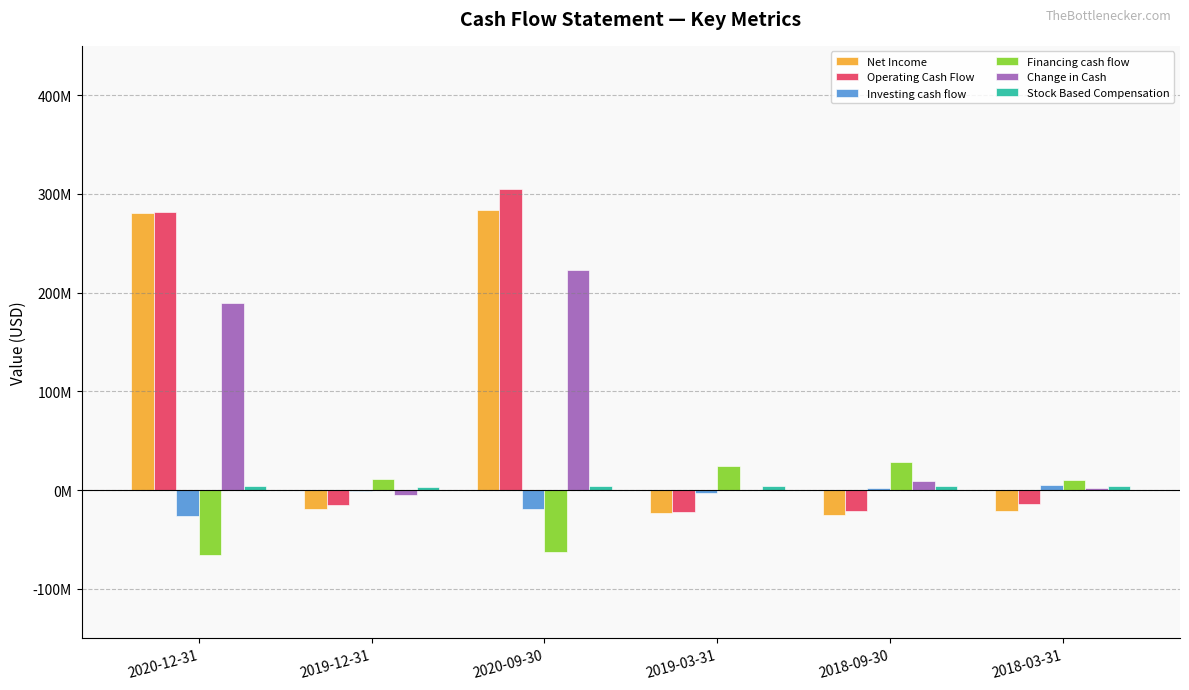

At which label does Investing cash flow first exceed -606000?

2018-09-30